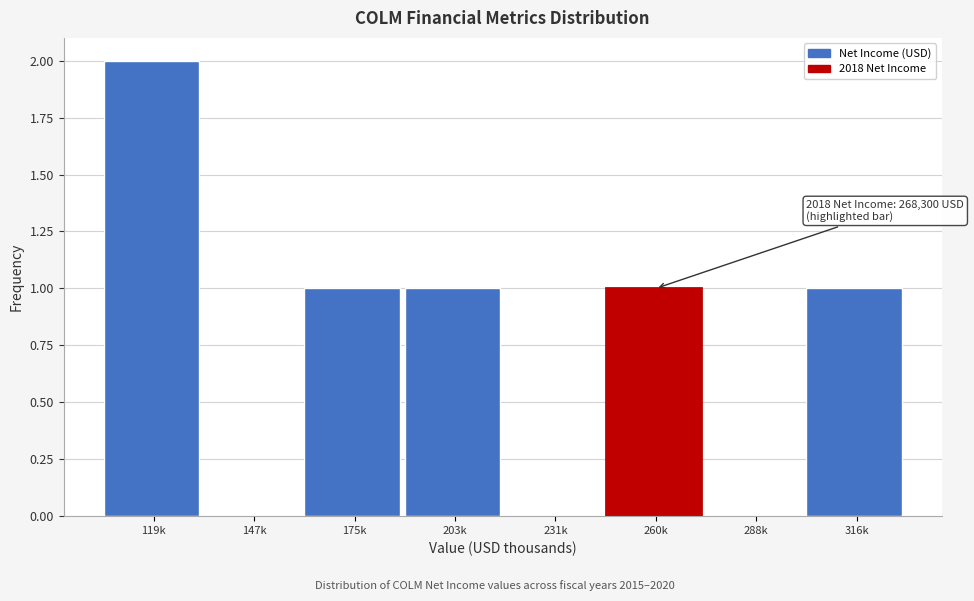

Reading right to left, what are all the values shown in this chart?

316k=1	288k=0	260k=1	231k=0	203k=1	175k=1	147k=0	119k=2